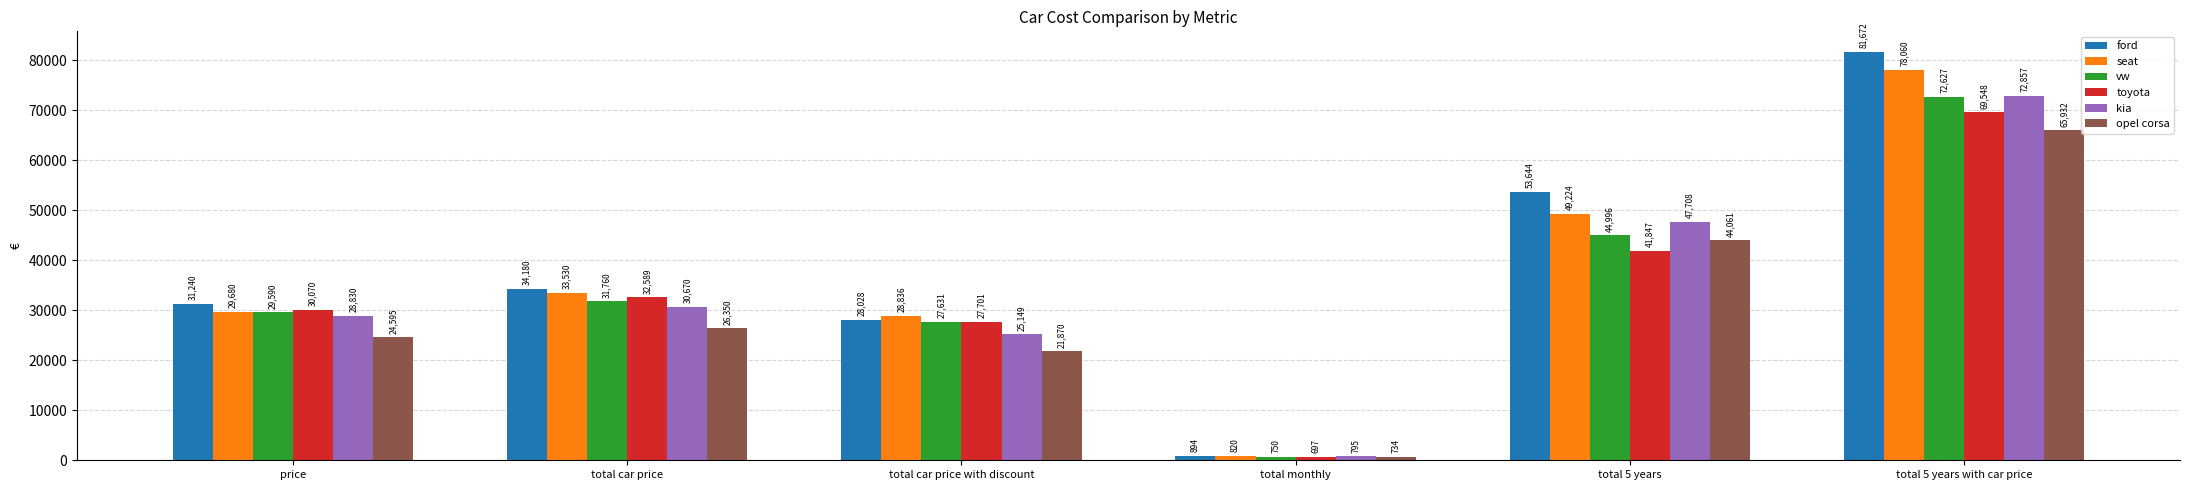

Which series has the largest total across all categories?

ford